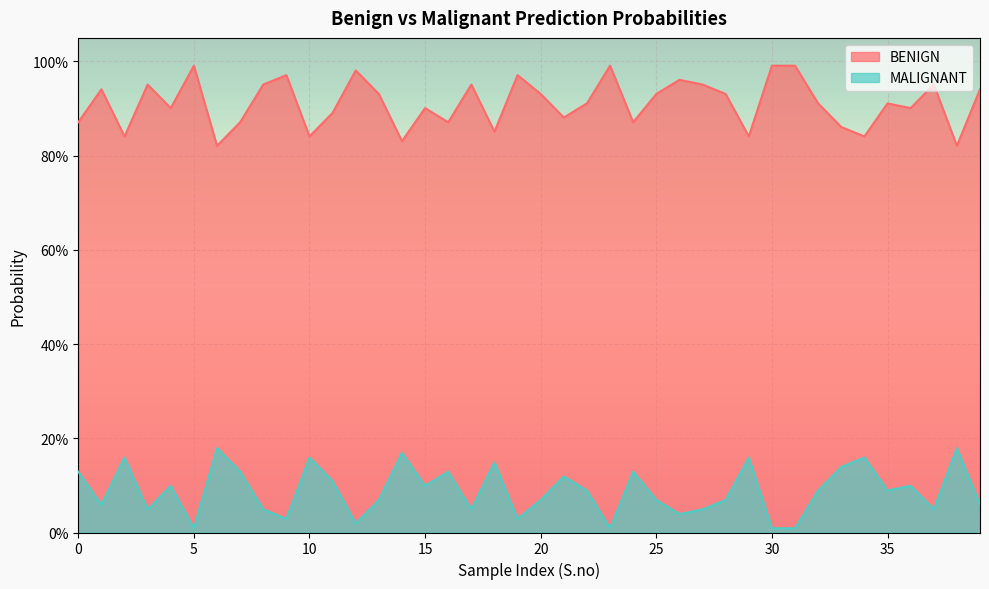

True or false: MALIGNANT and BENIGN cross at least once.

False